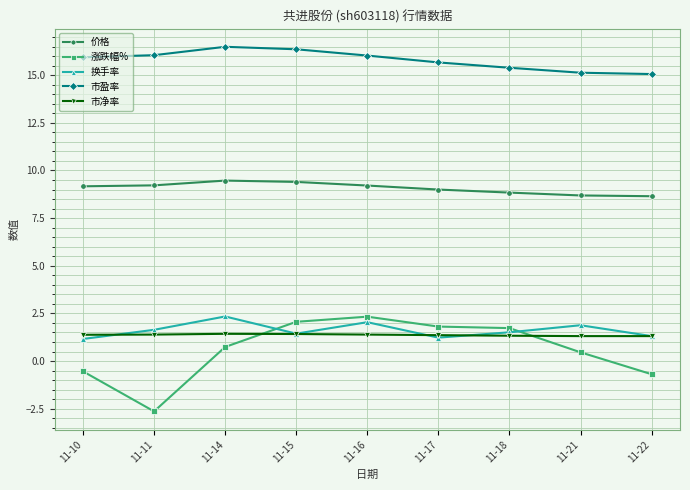

True or false: 市净率 has more than 0 points higher than both neighbors.

True